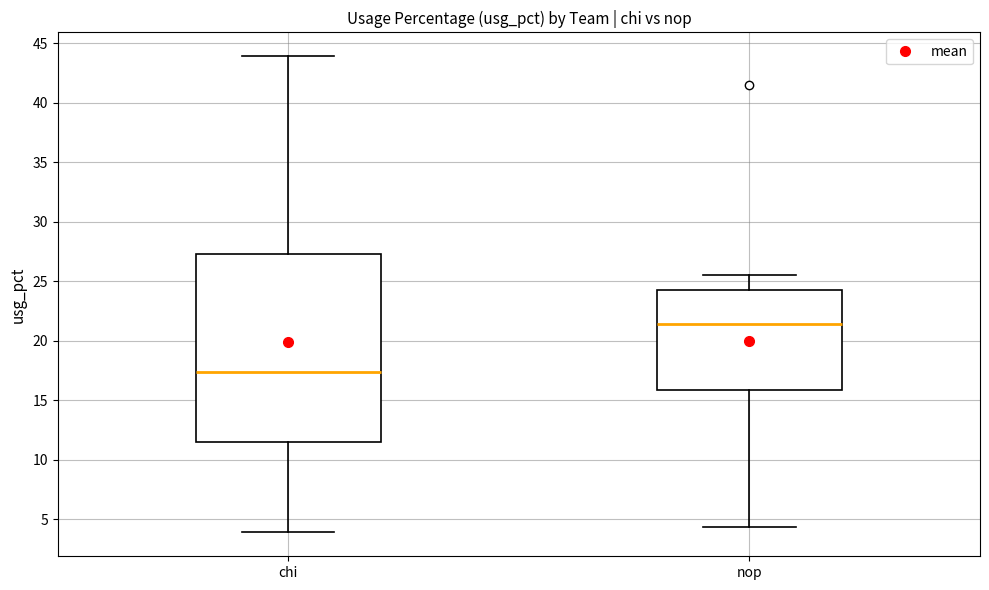

Comparing the boxes themselves (not the whiskers), which one is the tallest?

chi